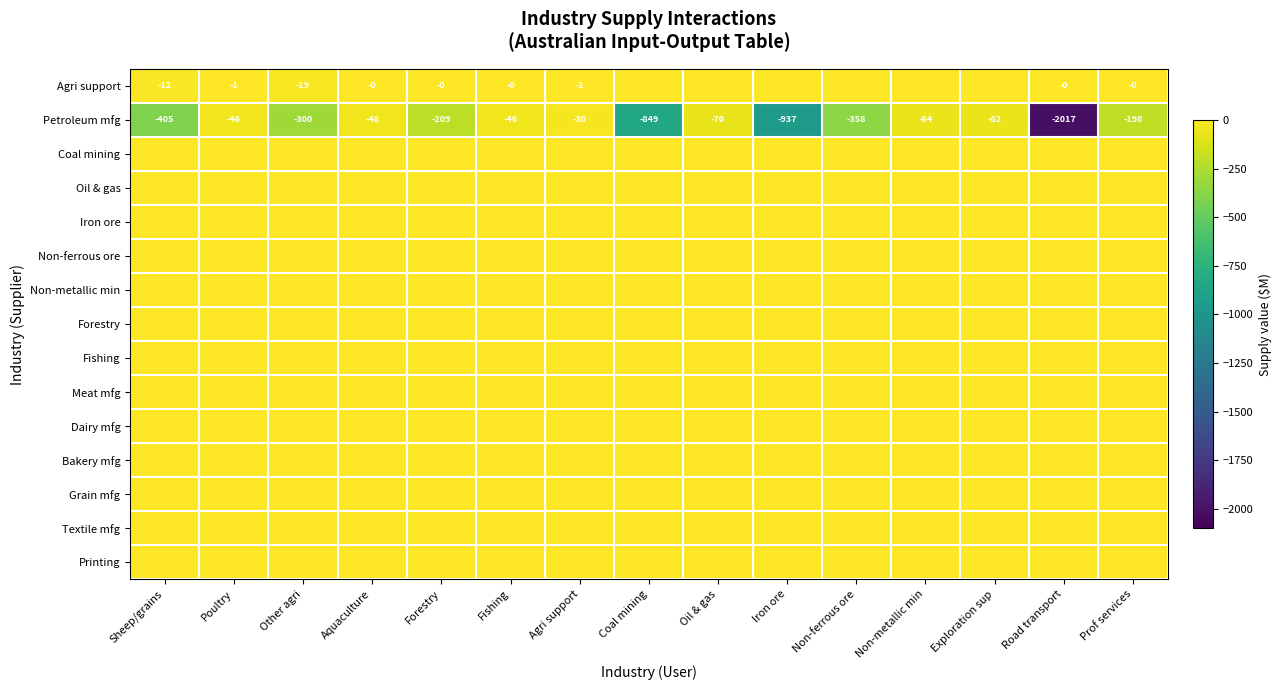

Is it true that Petroleum mfg equals -46 at Poultry?

True